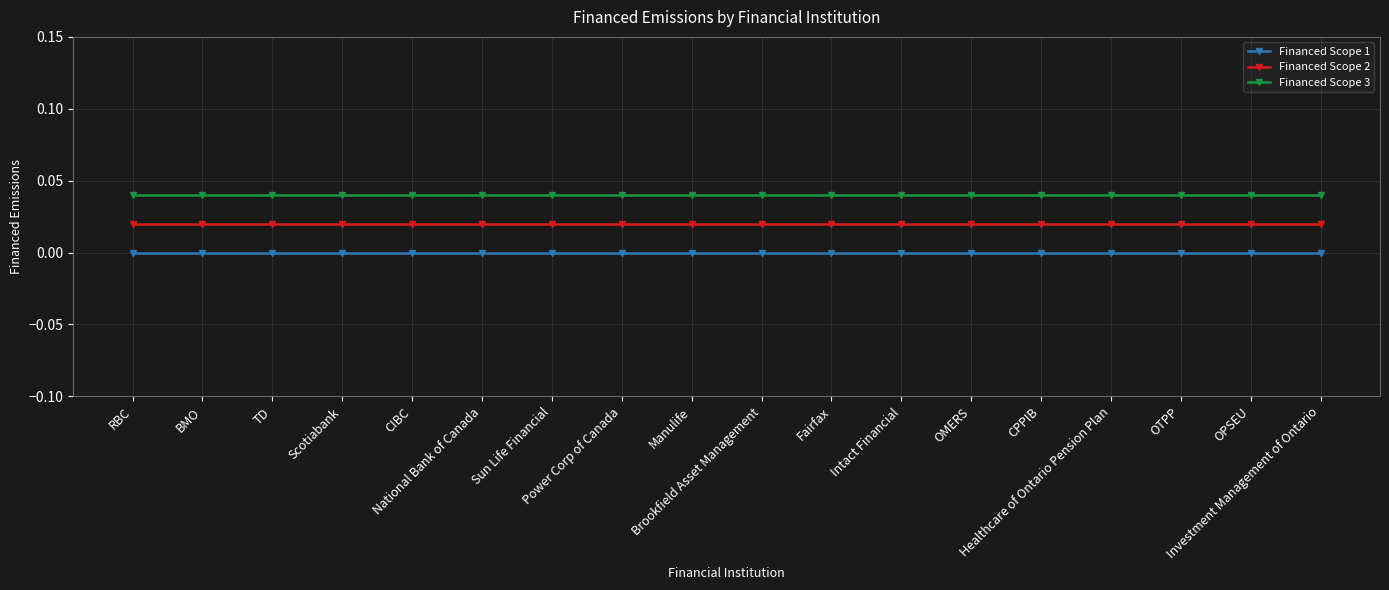

Which series has the largest total across all categories?

Financed Scope 3